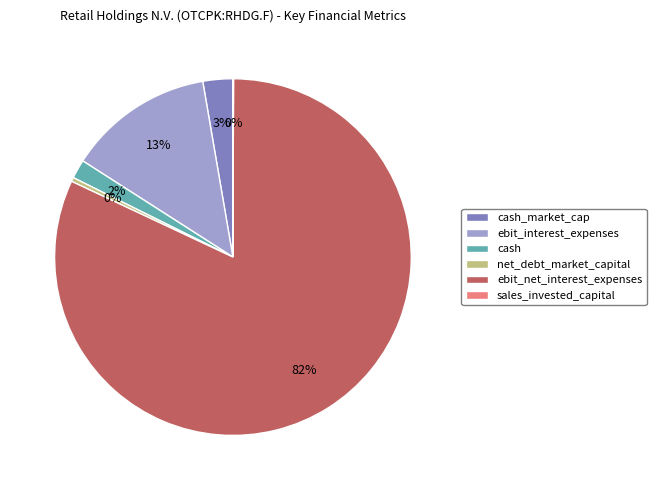

Is there a majority slice in this chart?

Yes